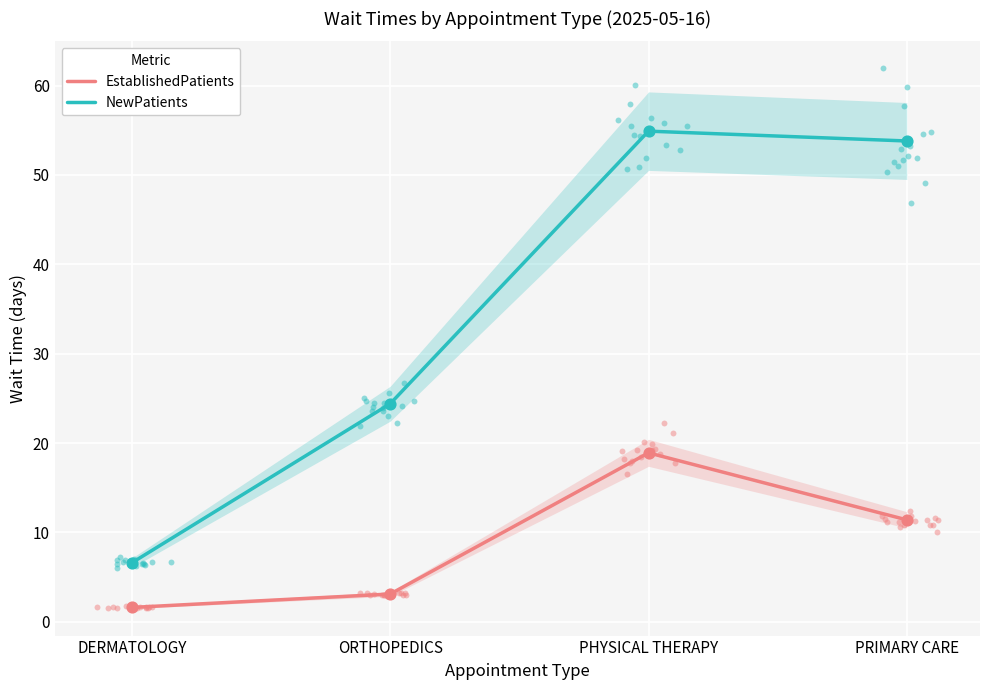

Which series reaches the minimum Y coordinate?

EstablishedPatients